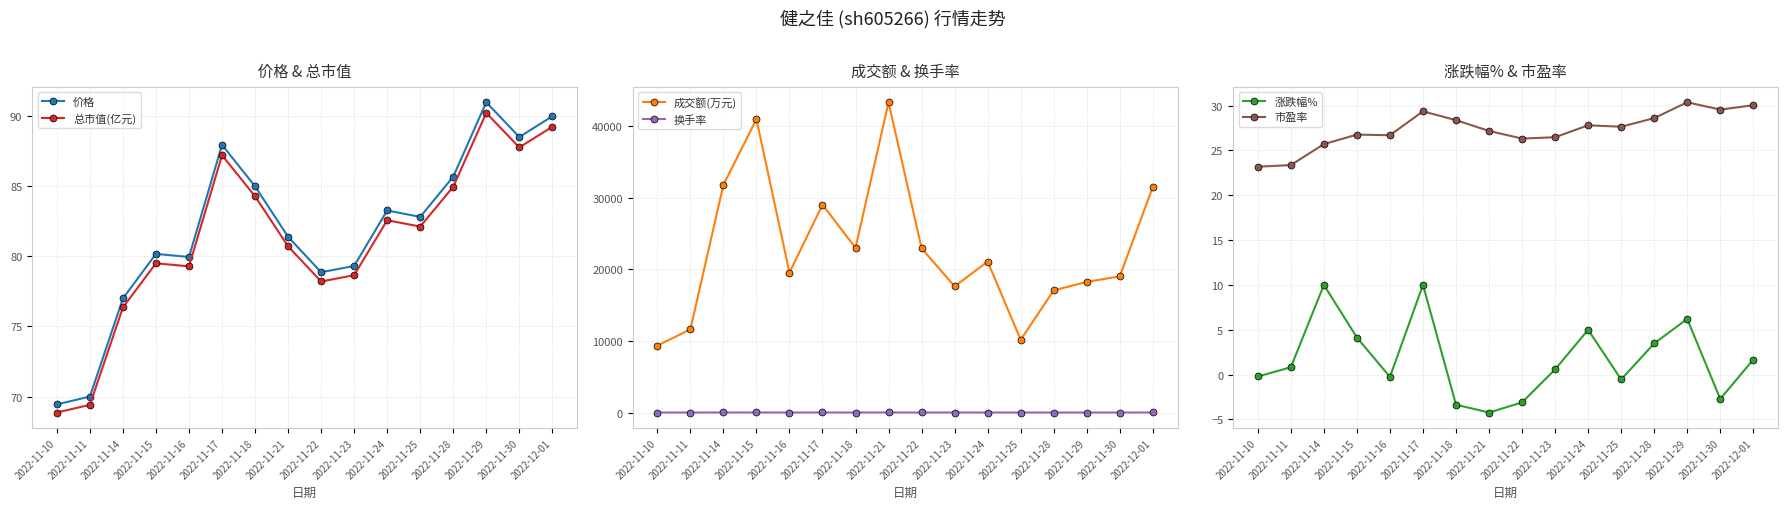

Which series has the largest range (max minus min)?

成交额(万元)